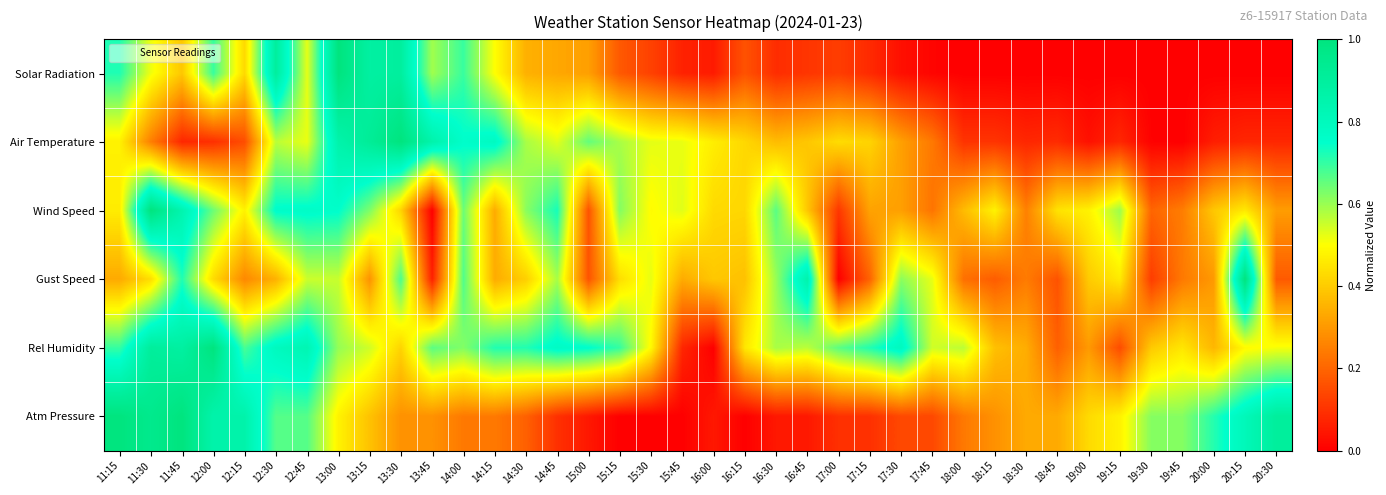

What is the total value across all series at 20:30?

2.0